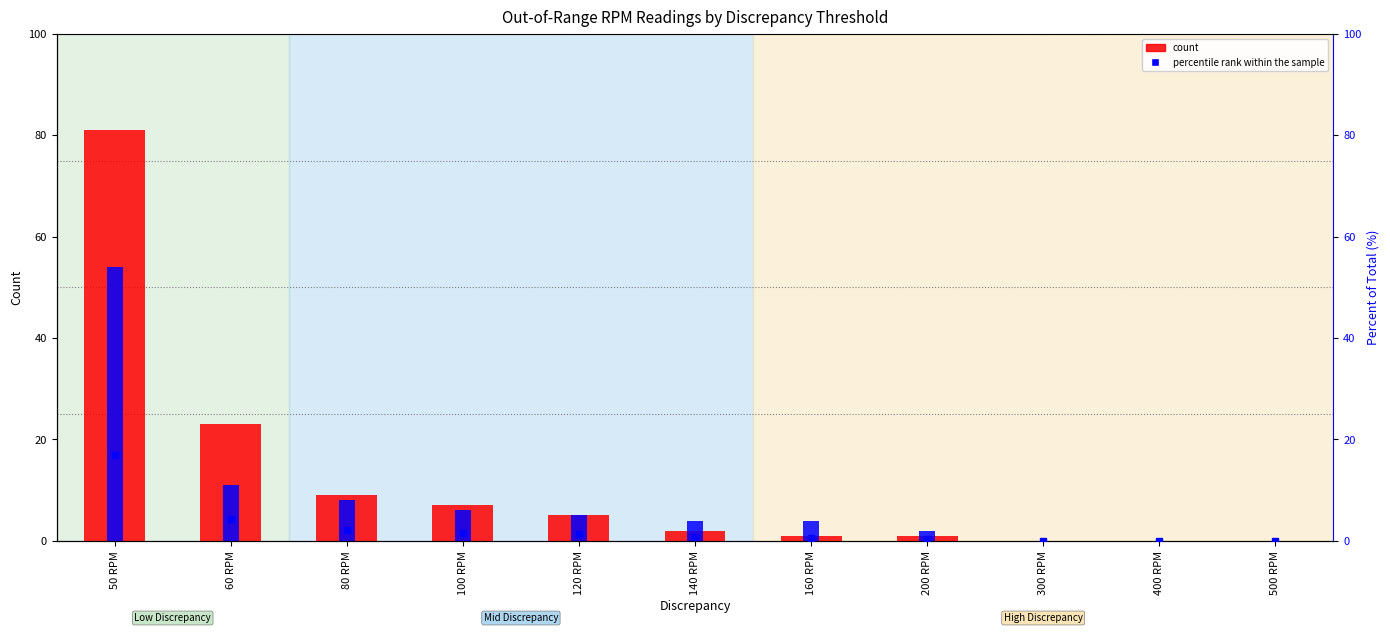

True or false: count (Below) has a value of -16.7 at 500 RPM.

False